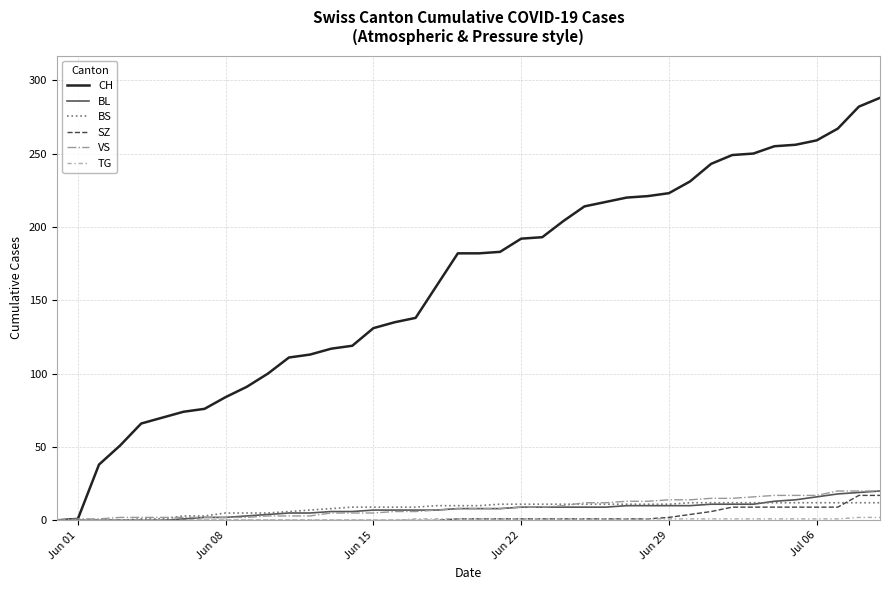

What is the difference between the maximum and minimum values in the VS series?

20